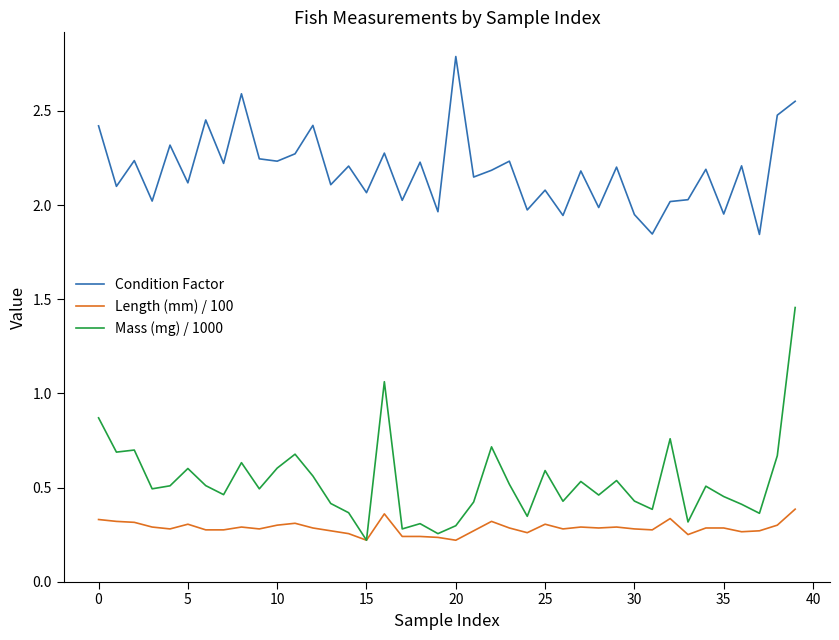

Which series has the widest spread of values?

Mass (mg) / 1000